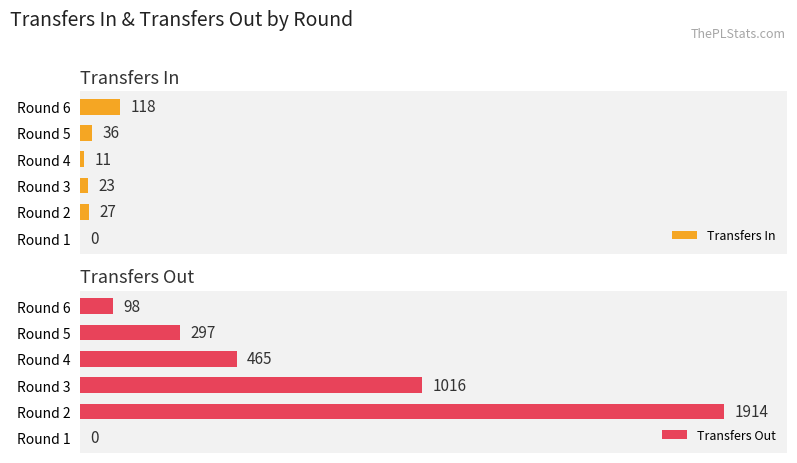

Which series has the widest spread of values?

transfers_out